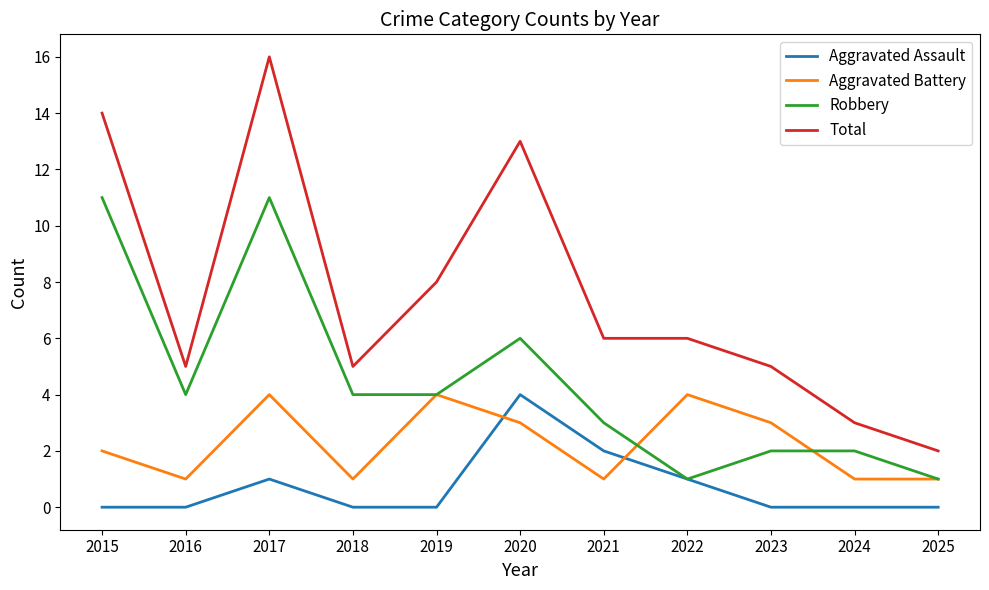

Which series changed the most between 2019 and 2024?

Total